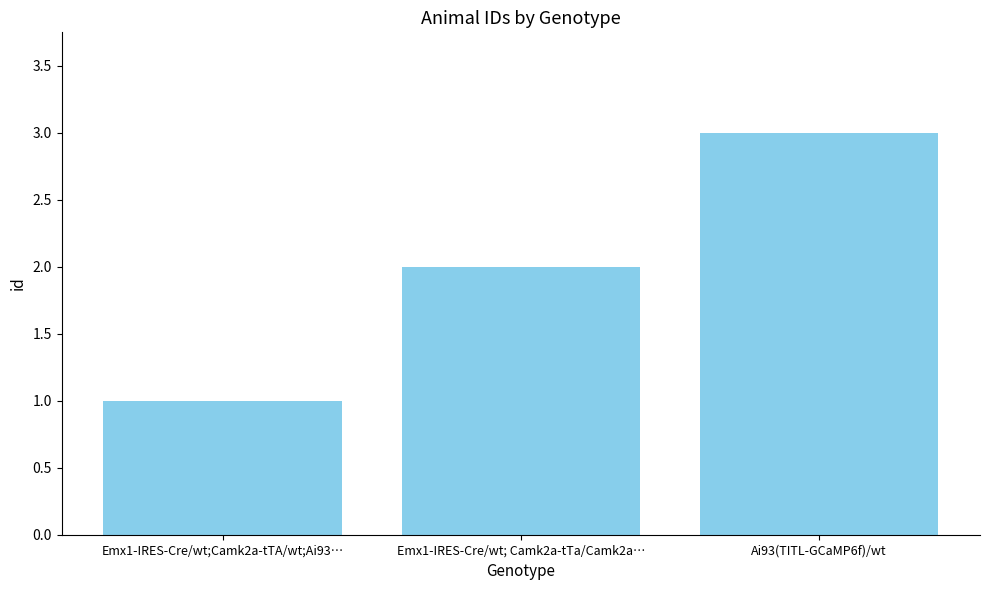

List the labels in order of value, largest first.

Ai93(TITL-GCaMP6f)/wt, Emx1-IRES-Cre/wt; Camk2a-tTa/Camk2a…, Emx1-IRES-Cre/wt;Camk2a-tTA/wt;Ai93…